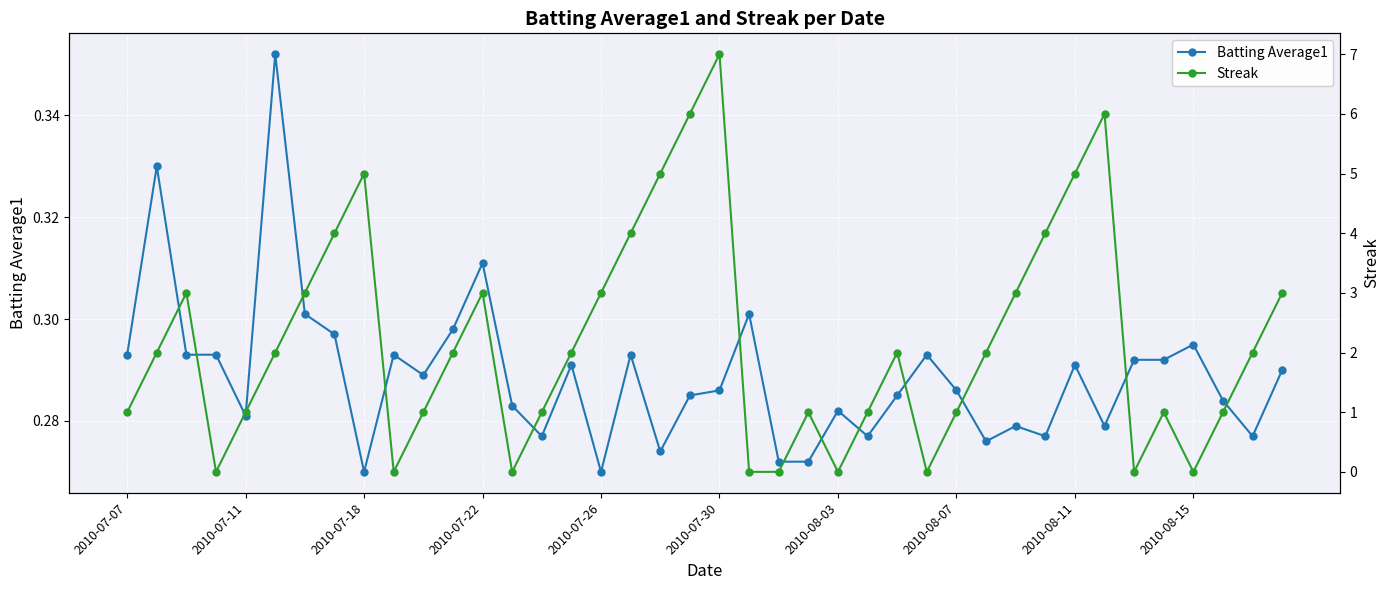

What are all the series names shown in the legend?

Batting Average1, Streak